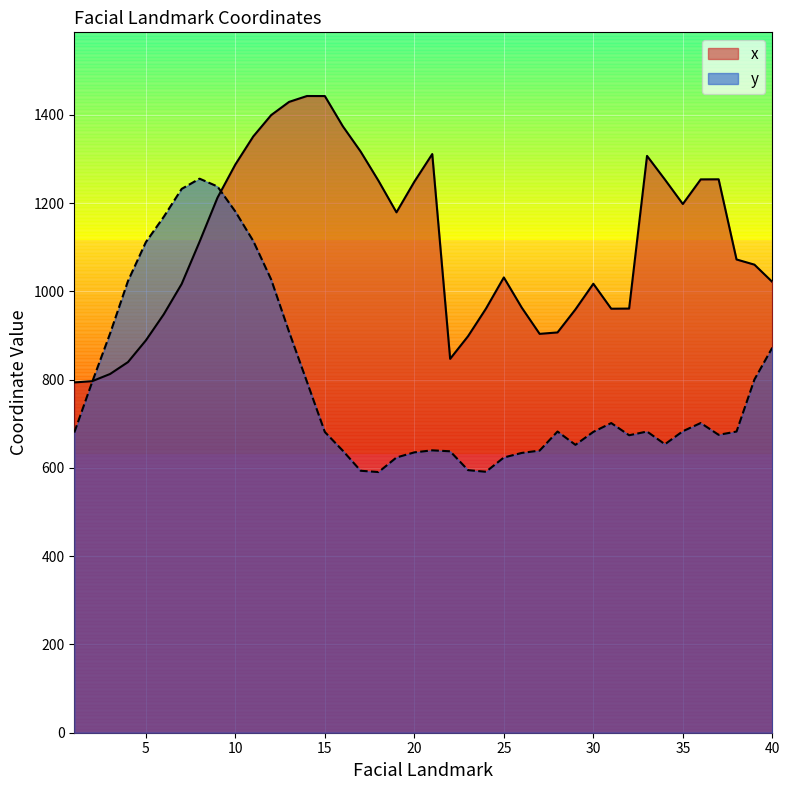

Reading left to right, list all the values displayed in this chart.

x: 1=793.7	2=796.5	3=812.8	4=839.8	5=889.0	6=948.1	7=1016.9	8=1112.5	9=1212.2	10=1287.6	11=1351.1	12=1399.4	13=1429.3	14=1442.7	15=1442.5	16=1374.3	17=1316.7	18=1250.3	19=1179.1	20=1248.5	21=1311.1	22=847.1	23=898.4	24=960.8	25=1031.6	26=963.2	27=903.7	28=907.0	29=959.1	30=1017.3	31=960.7	32=961.0	33=1307.0	34=1253.3	35=1198.0	36=1253.7	37=1253.9	38=1072.3	39=1060.6	40=1021.4
y: 1=680.1	2=794.8	3=904.5	4=1023.4	5=1111.7	6=1169.0	7=1232.2	8=1255.4	9=1237.7	10=1180.8	11=1114.1	12=1026.9	13=908.3	14=795.1	15=681.3	16=639.1	17=593.5	18=590.6	19=623.6	20=635.2	21=639.8	22=637.6	23=595.0	24=591.3	25=623.6	26=634.0	27=639.3	28=682.4	29=652.3	30=681.6	31=701.6	32=674.0	33=682.4	34=653.6	35=683.1	36=701.7	37=675.0	38=682.4	39=800.2	40=872.5